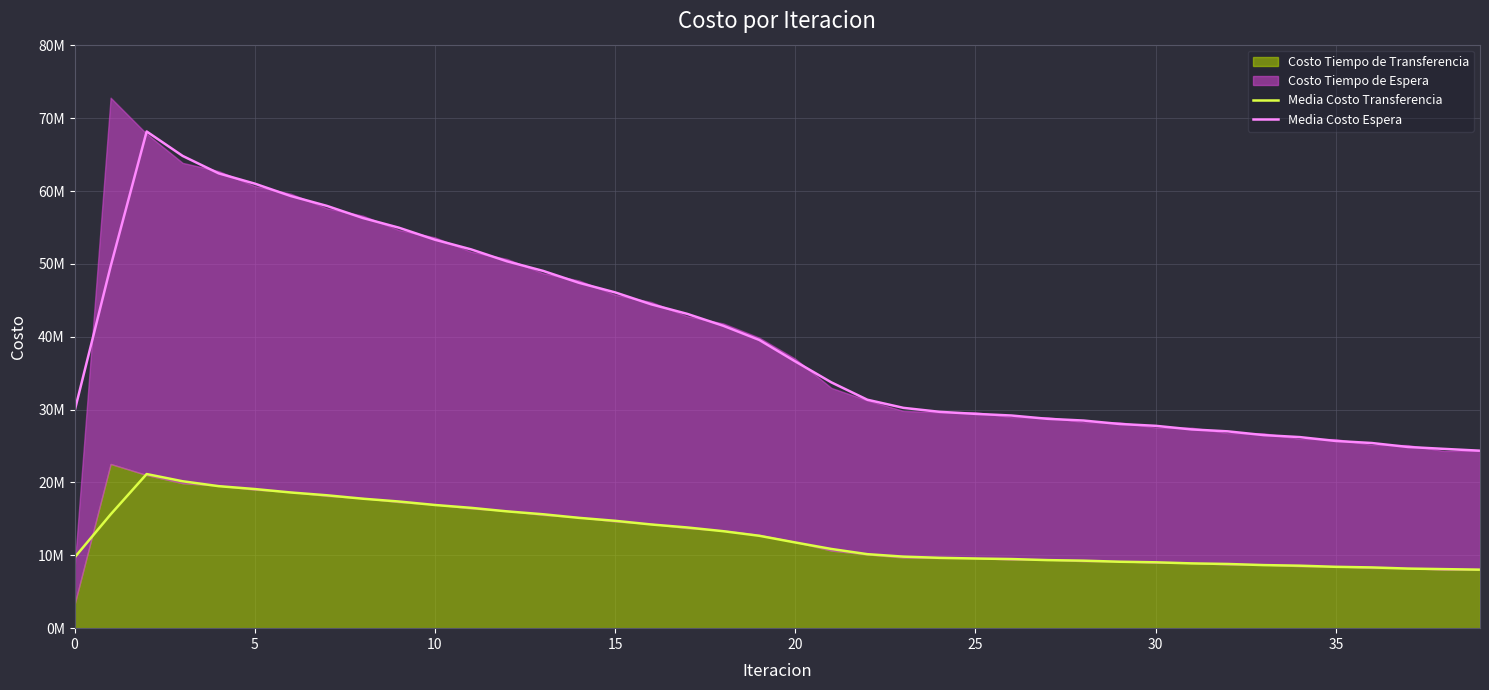

True or false: Media Costo Espera and Media Costo Transferencia intersect in this chart.

False